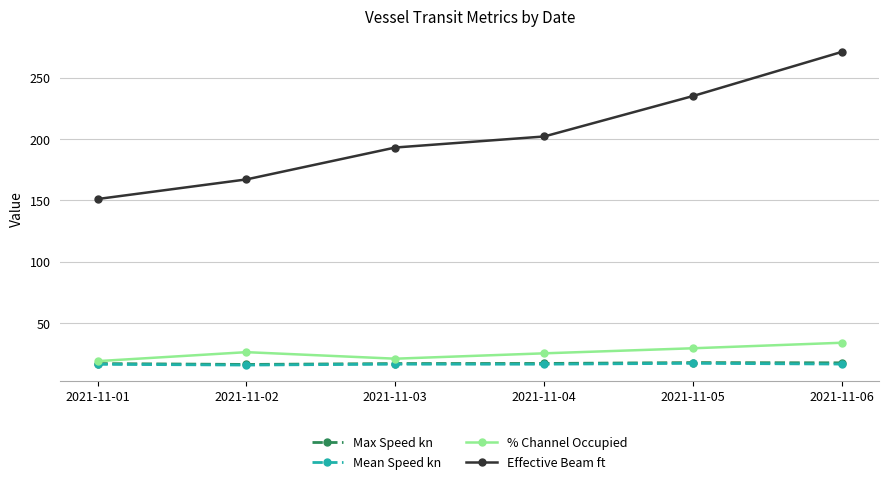

Is this an area chart (filled region under the line)?

No